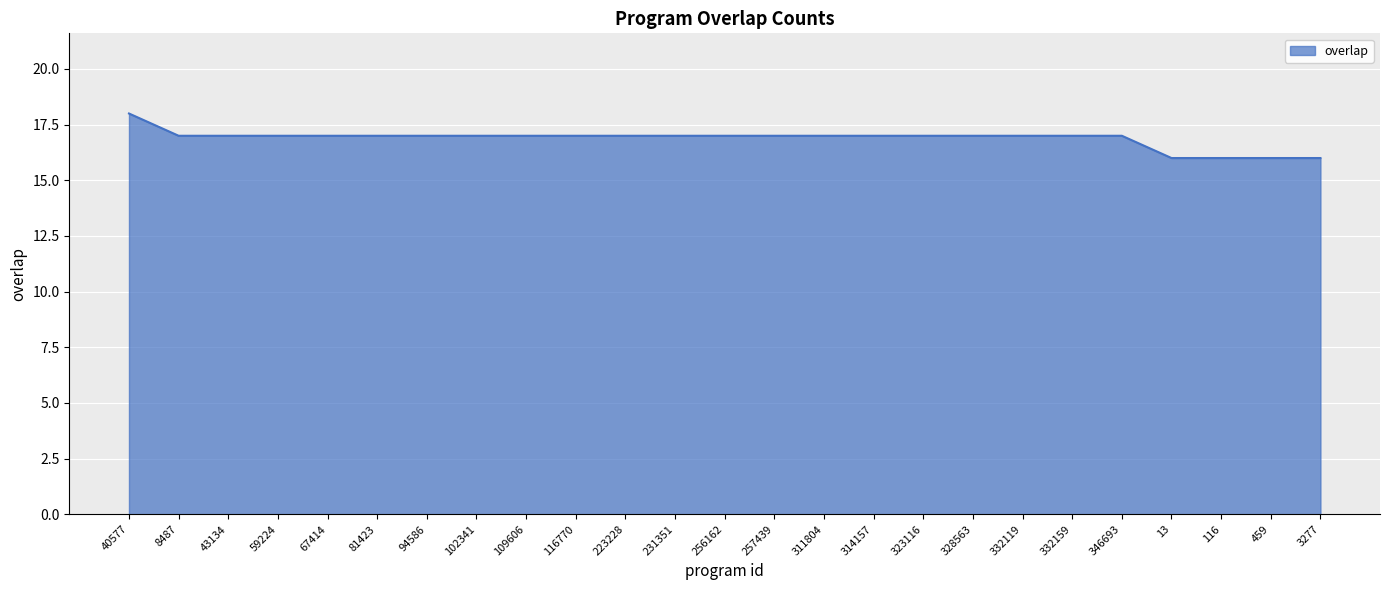

At which category does the chart reach its peak across all series?

40577